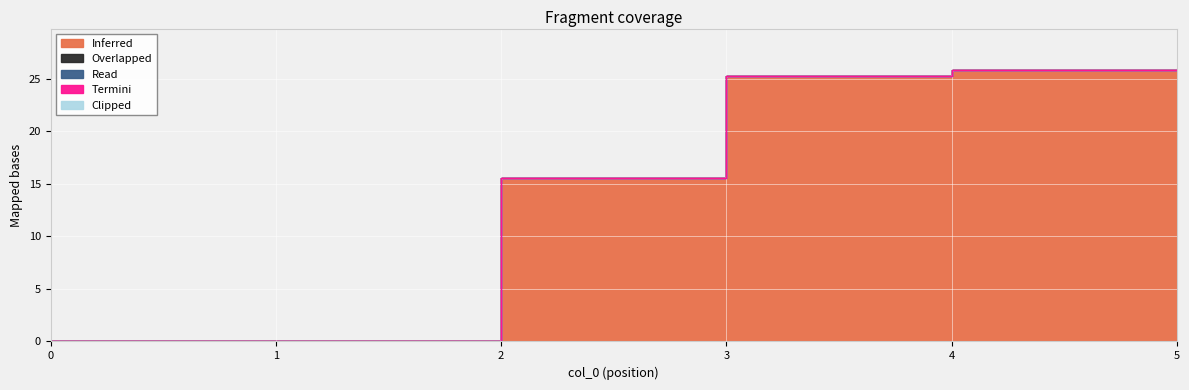

List the series in order of their peak value, highest first.

Inferred, Overlapped, Read, Termini, Clipped